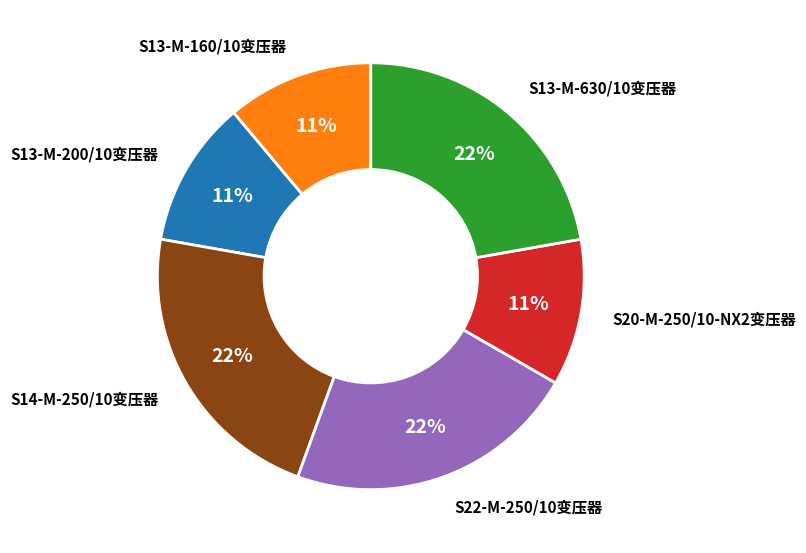

Is it true that S22-M-250/10变压器 is 22% of the pie?

True